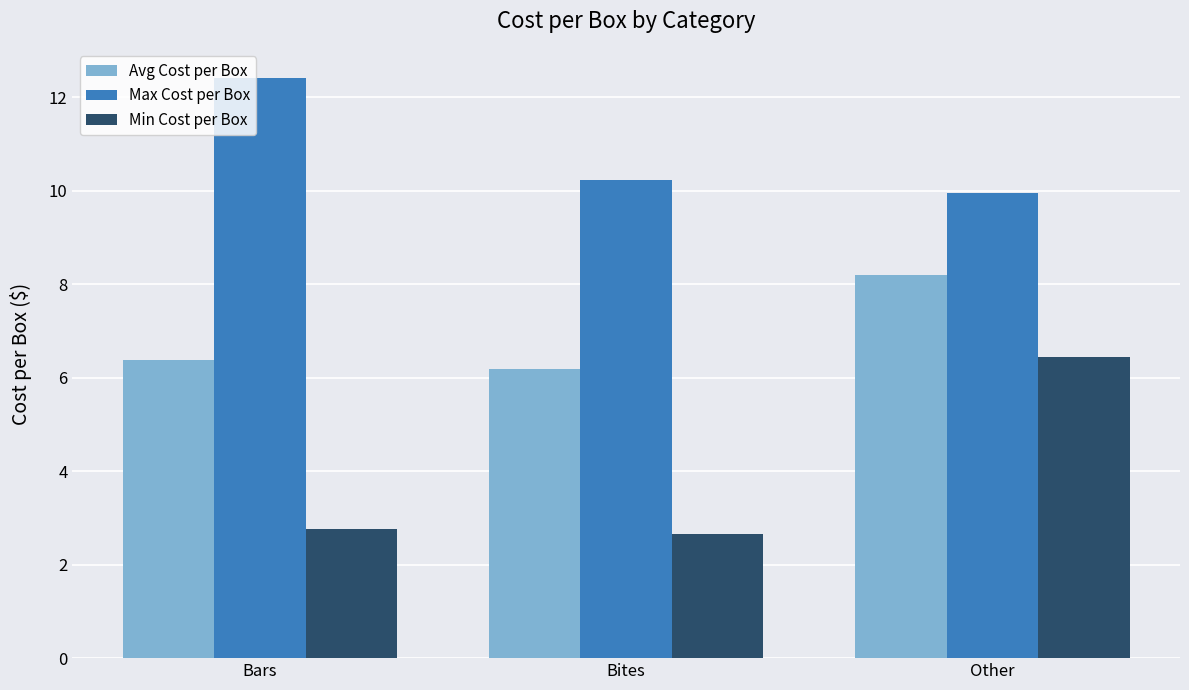

At which category is the sum across all series the highest?

Other